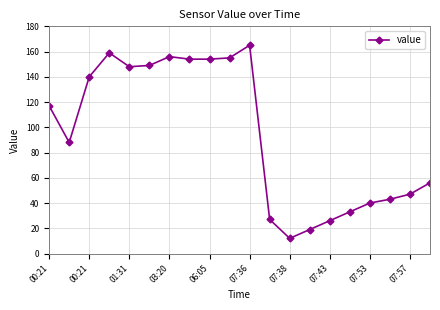

What is the difference between the maximum and second lowest values?

146